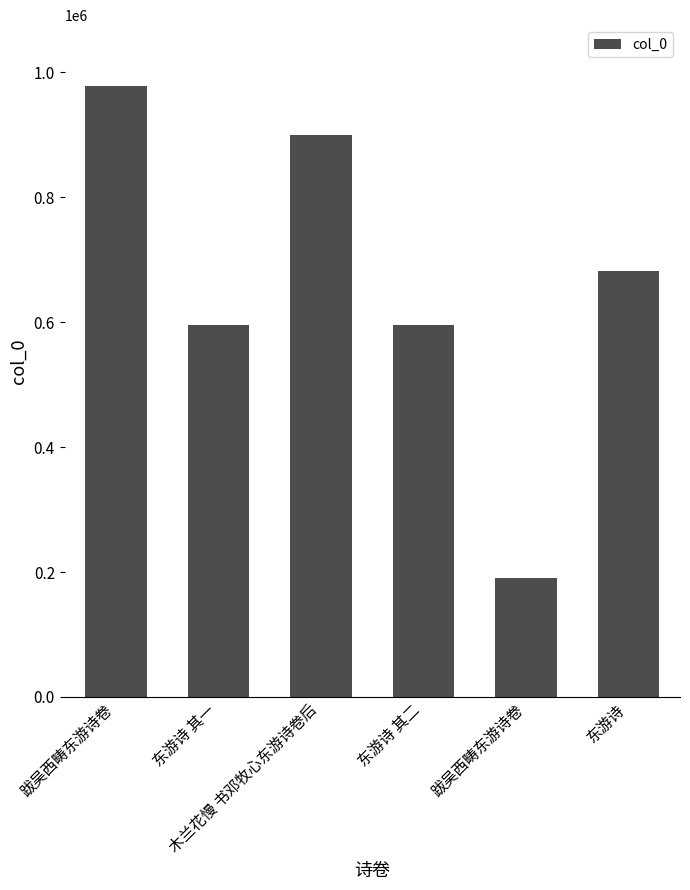

List the labels in order of value, largest first.

跋吴西畴东游诗卷, 木兰花慢 书邓牧心东游诗卷后, 东游诗, 东游诗 其二, 东游诗 其一, 跋吴西畴东游诗卷